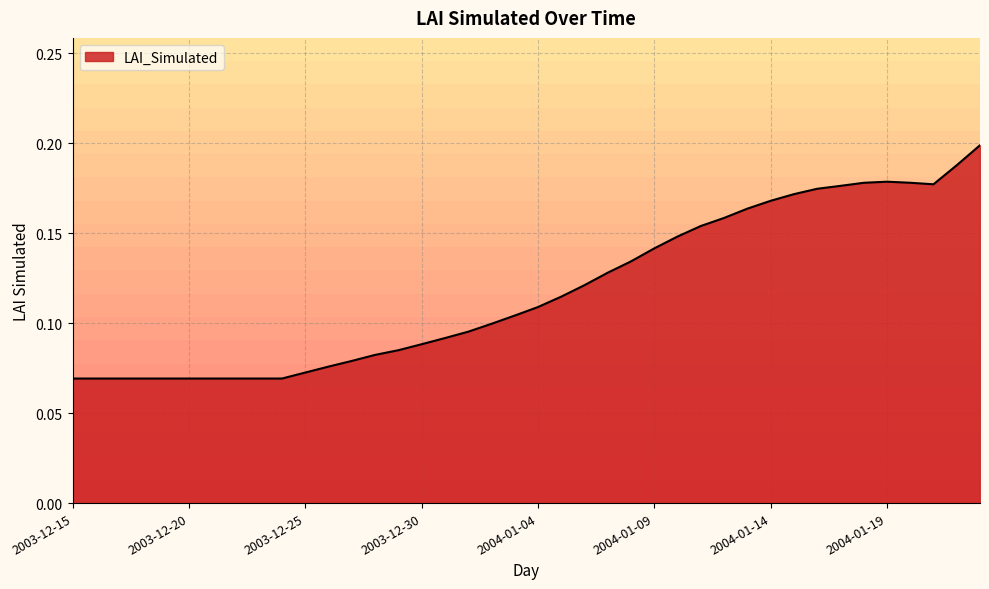

Count the number of categories in the chart.

40